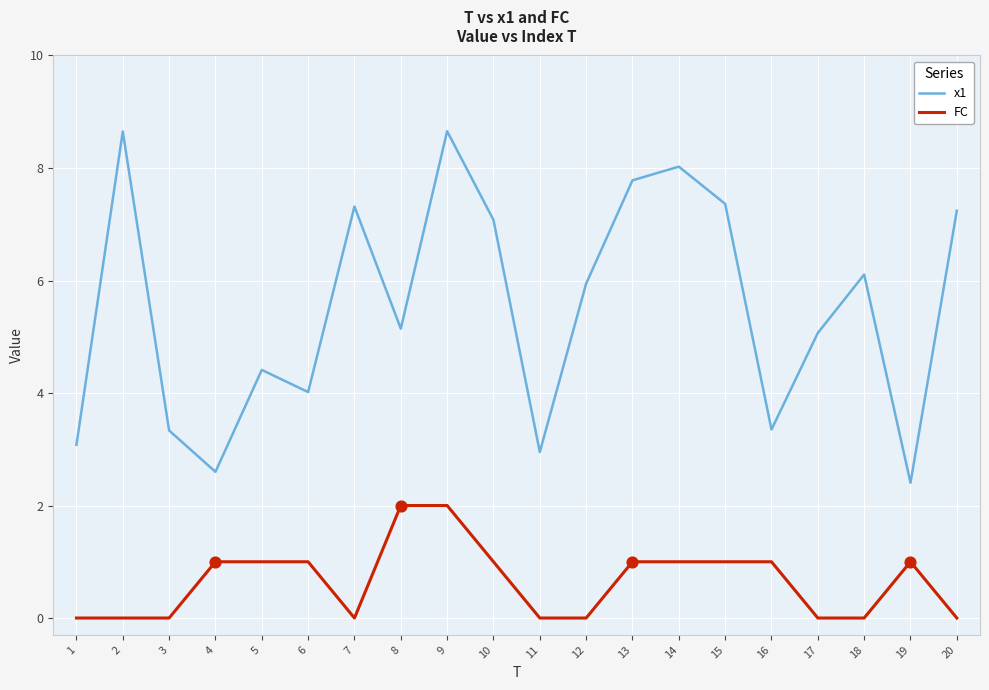

Is the value of x1 at 10 greater than the value of FC at 17?

Yes